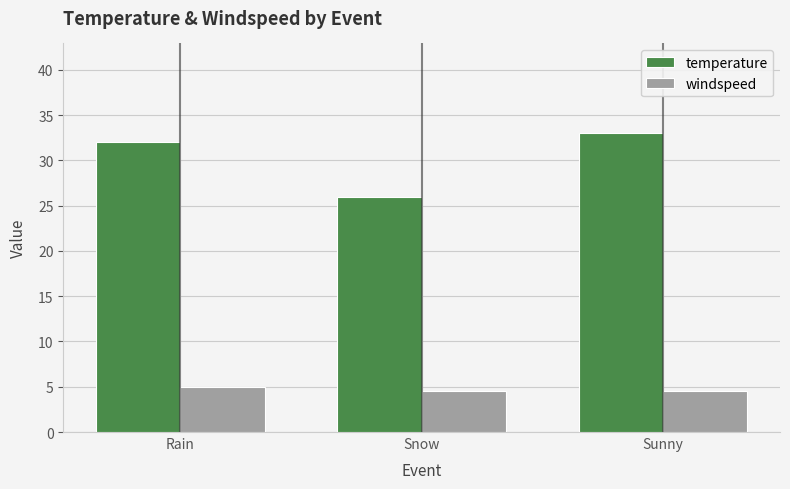

What is the greatest value displayed?

33.0